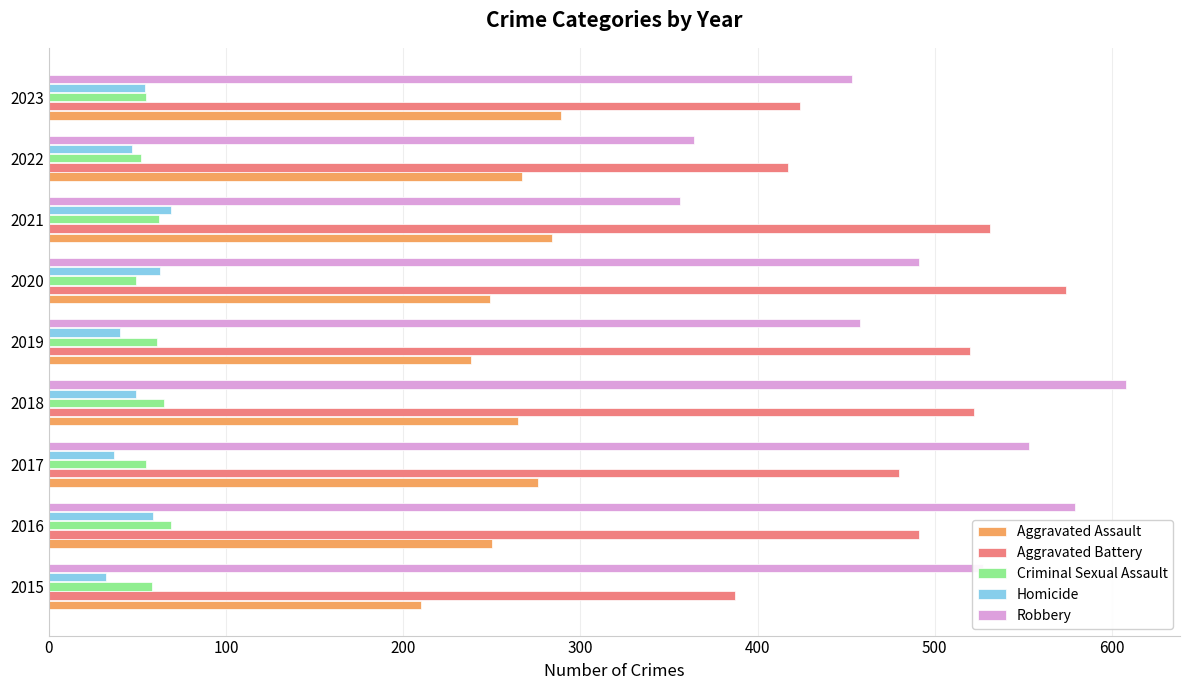

What is the smallest value displayed?

32